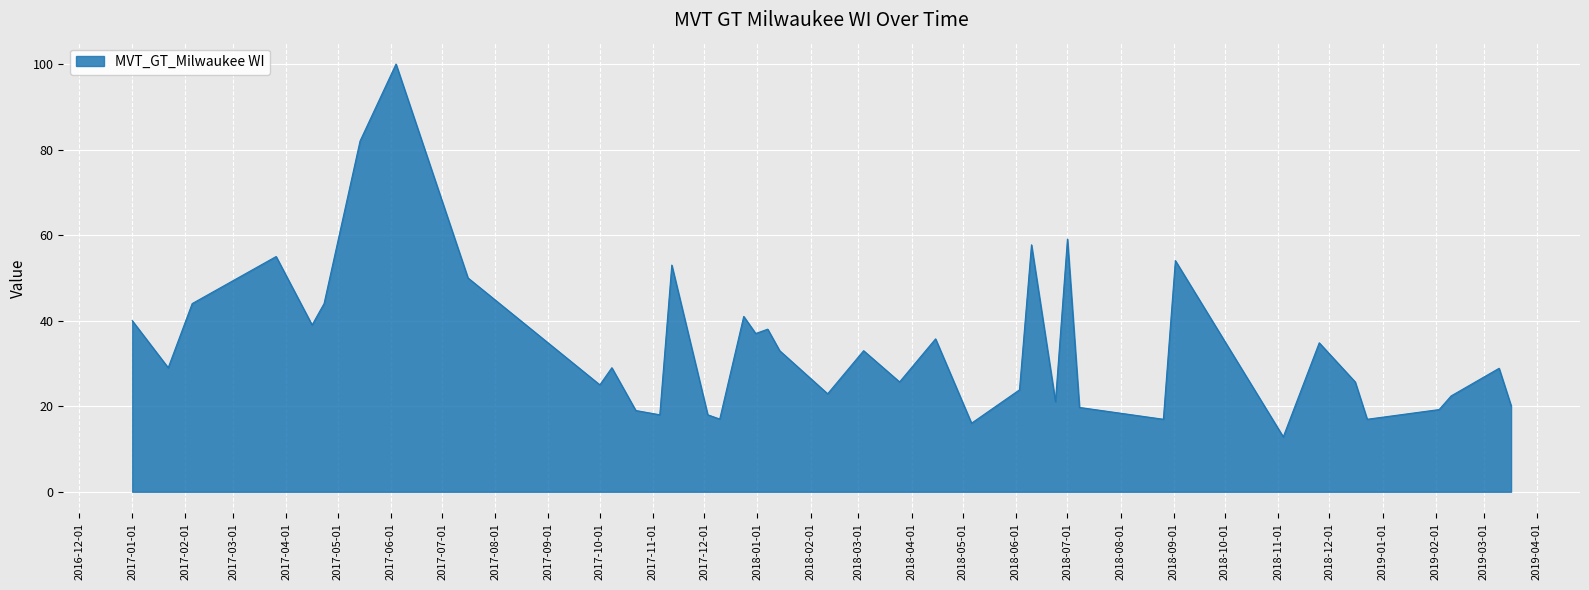

Does the chart display data point markers on the line(s)?

No